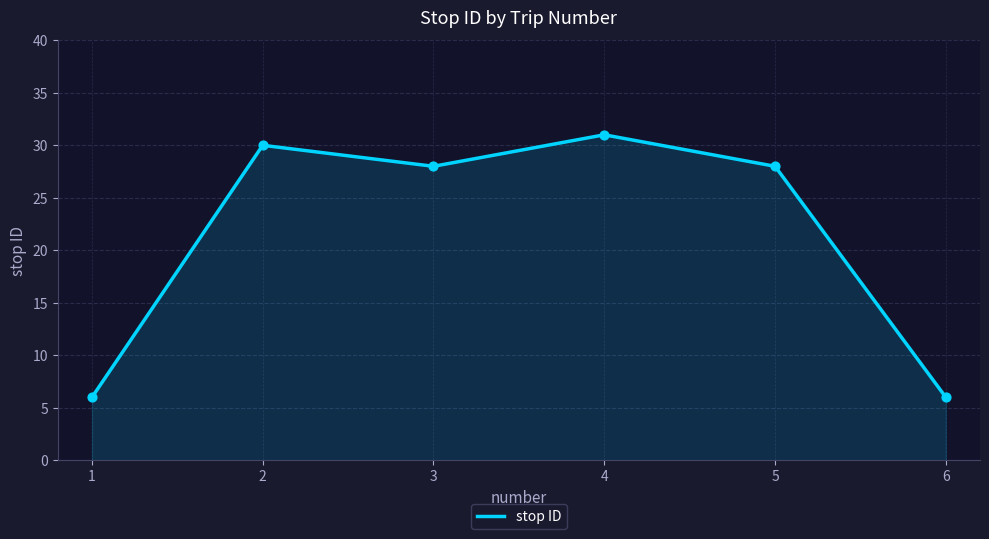

What is the ratio of the value at 6 to the value at 3?

0.2